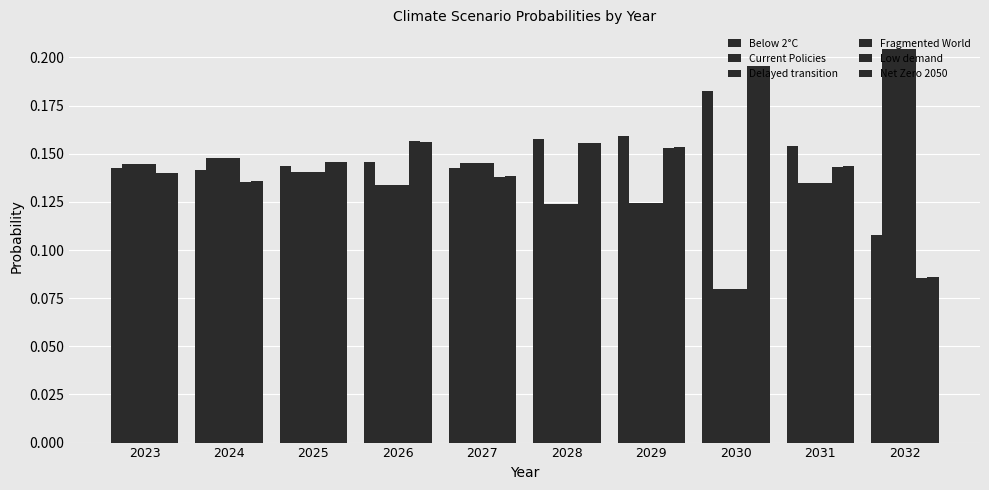

How many categories are shown in the chart?

10